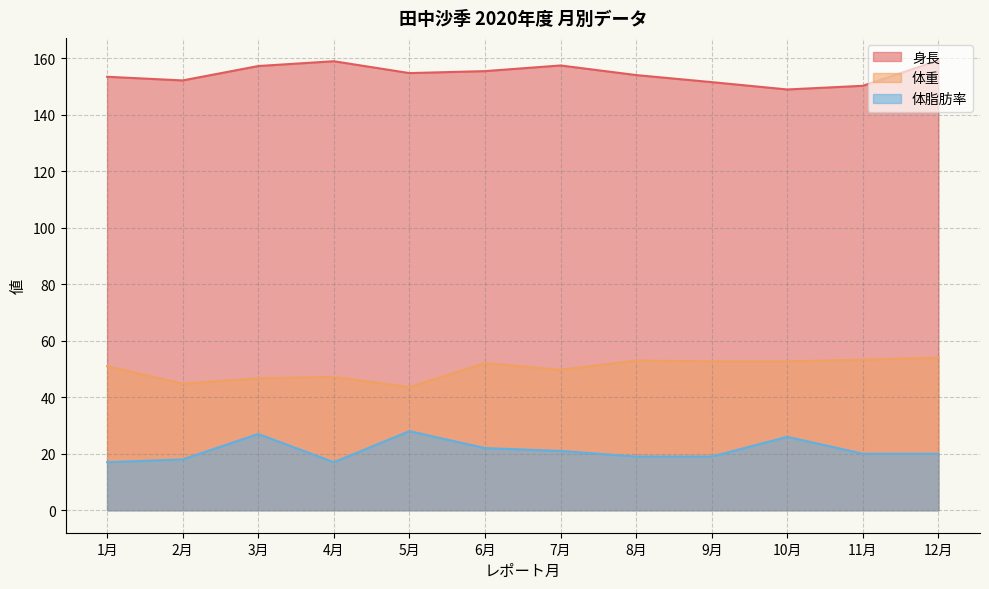

Which has a higher value, 11月 or 8月?

8月